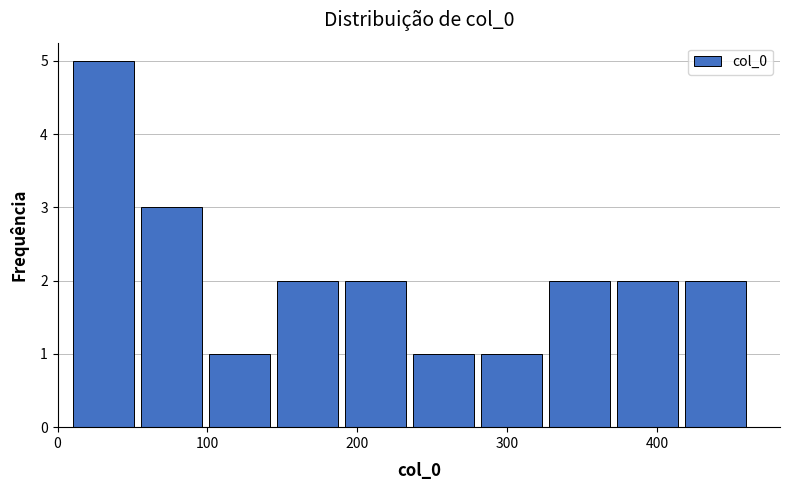

Which range on the x-axis has the tallest bar?

10 to 50